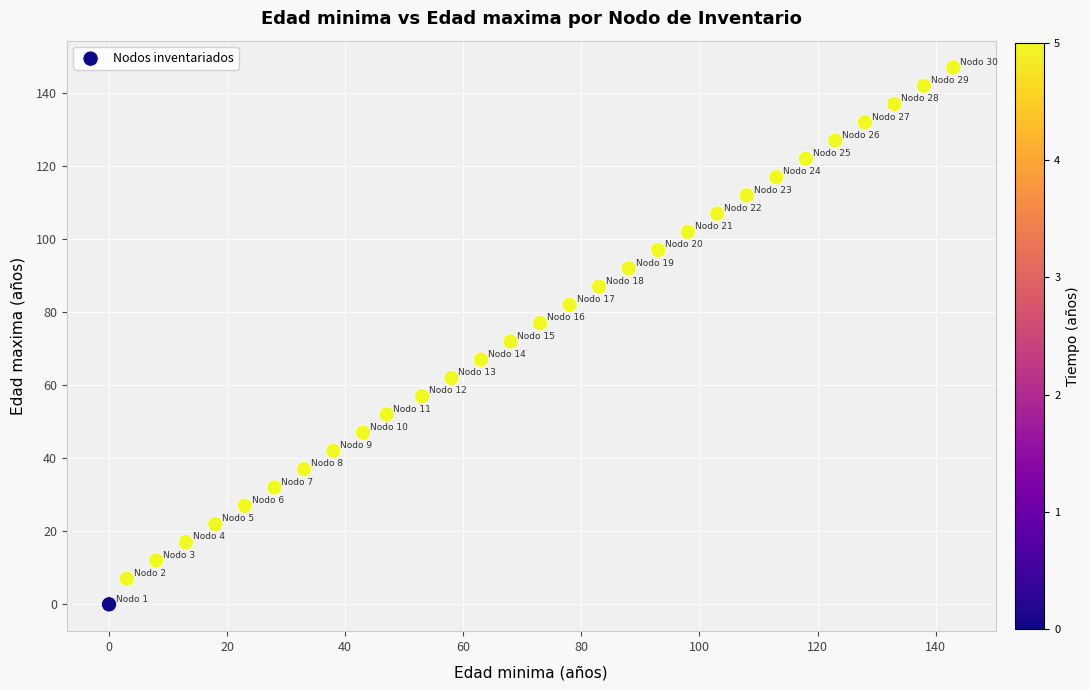

What is the range of X values (max minus min)?

143